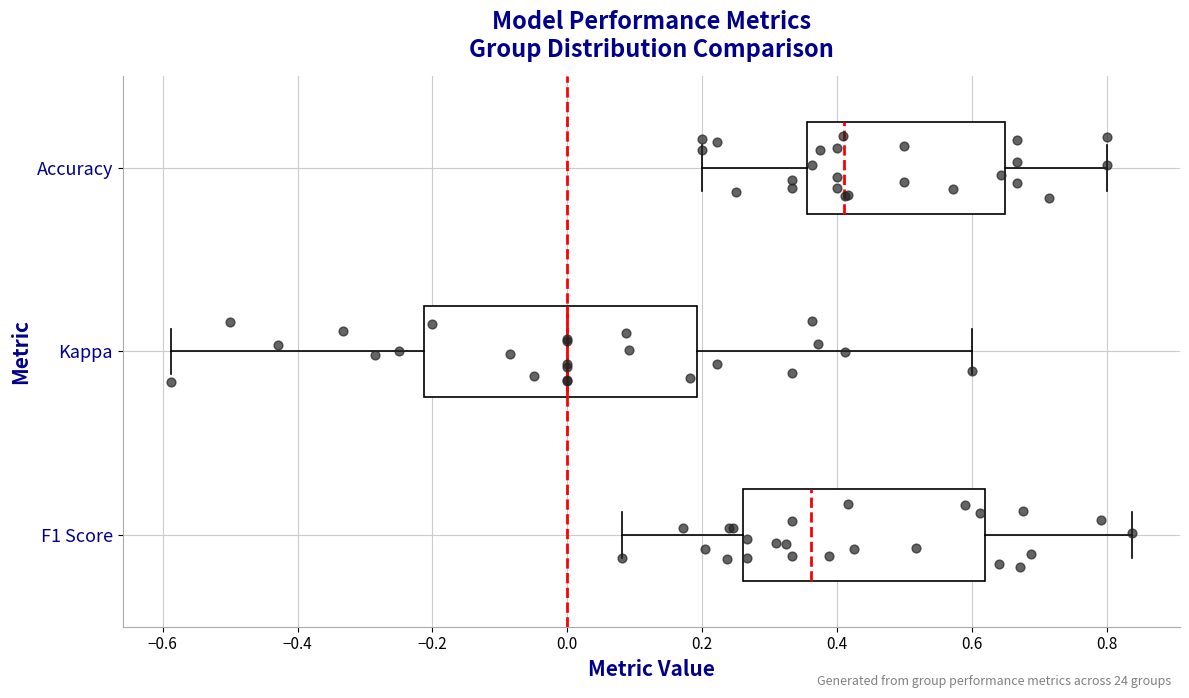

Which box has the furthest to the left median line?

Kappa